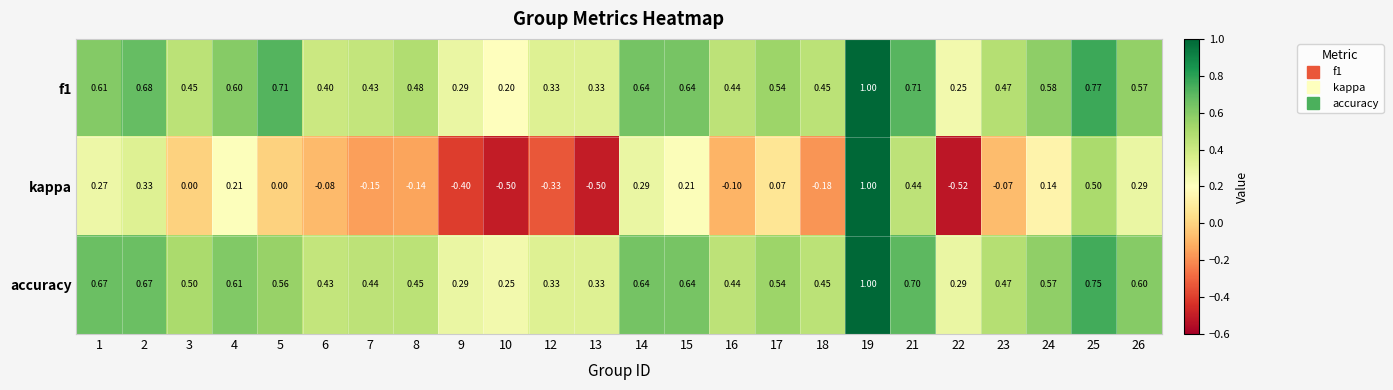

Is the value of accuracy at 10 greater than the value of kappa at 13?

Yes